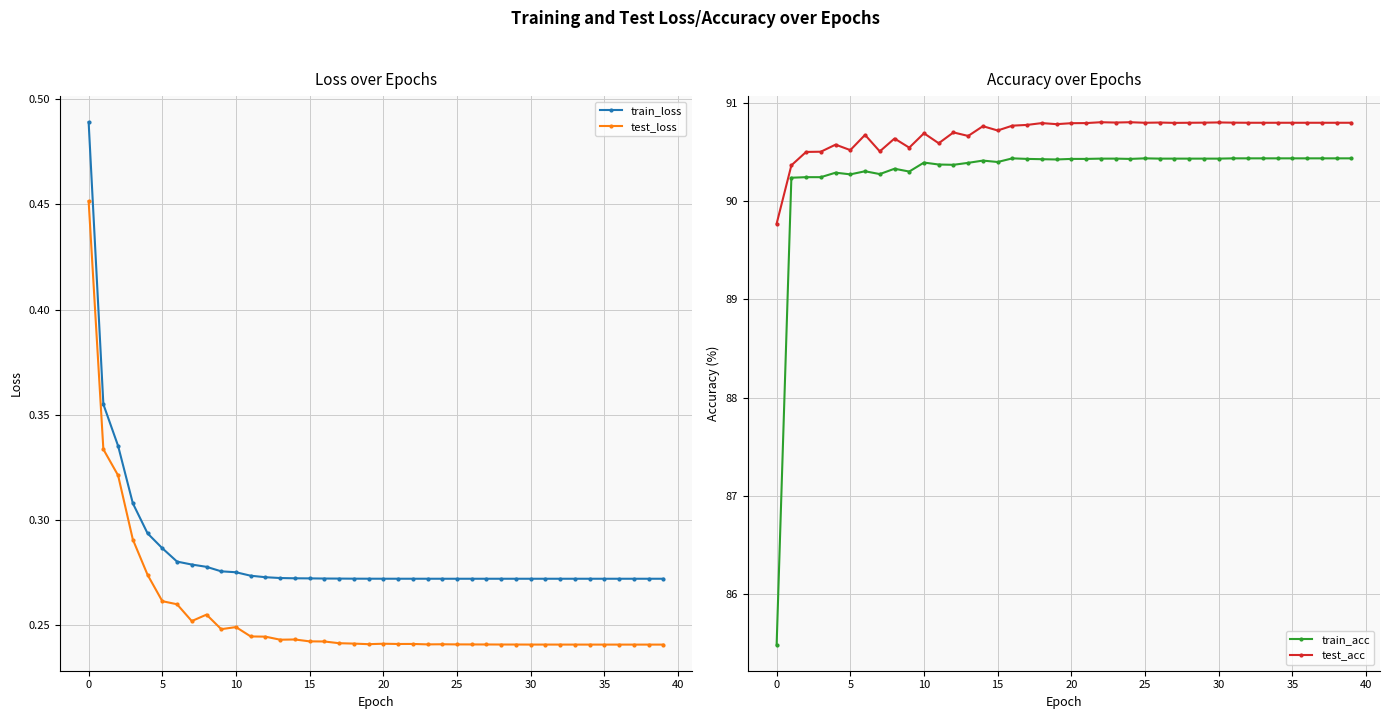

Read the train_loss value at 23.

0.3